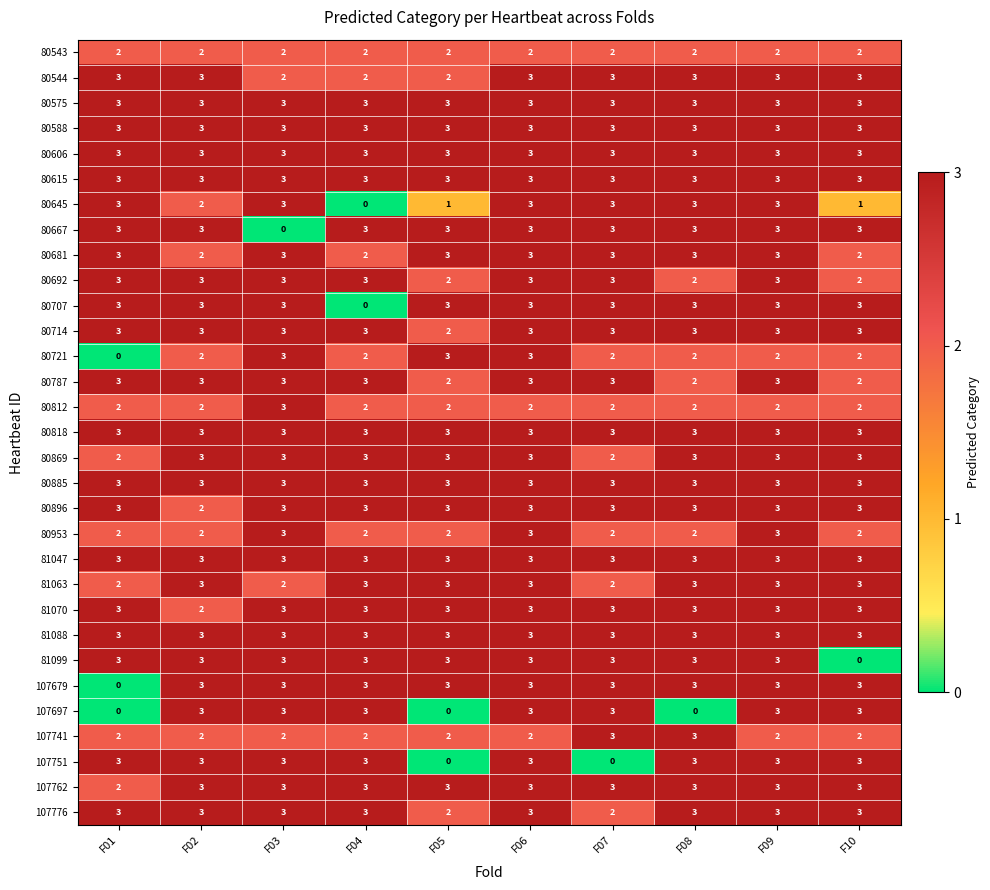

Count the 107776 values in the range 3 to 4.

8